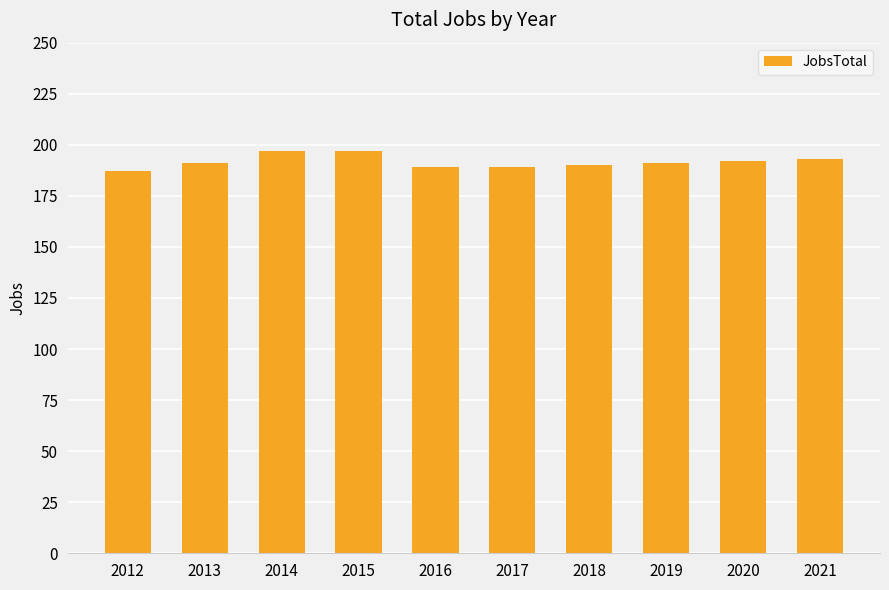

Approximately how many times larger is the value at 2015 compared to 2013?

1.0